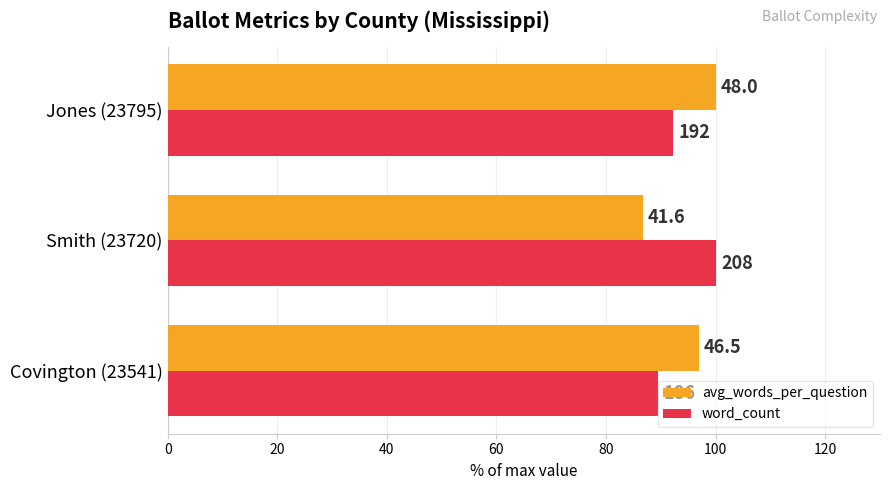

Which series has the largest total across all categories?

avg_words_per_question